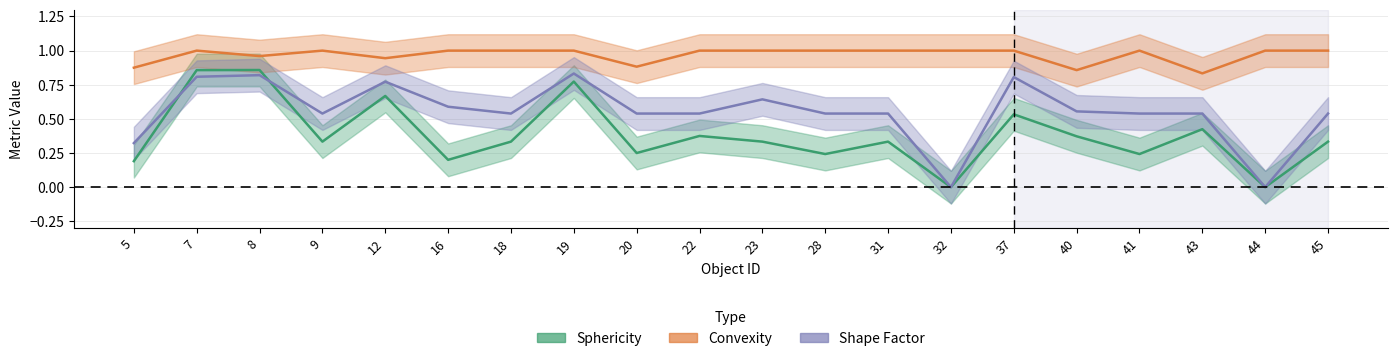

What is the spread (max minus min) of values at 45?

0.7